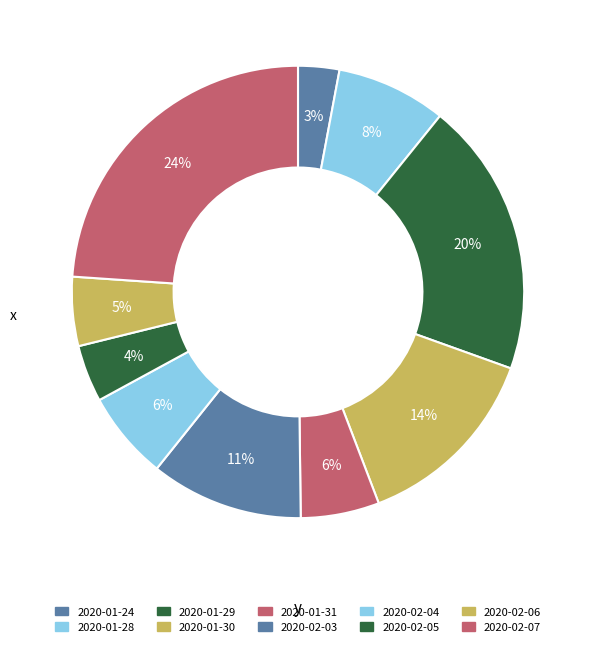

Rank the categories by value from lowest to highest.

2020-01-24, 2020-02-05, 2020-02-06, 2020-01-31, 2020-02-04, 2020-01-28, 2020-02-03, 2020-01-30, 2020-01-29, 2020-02-07